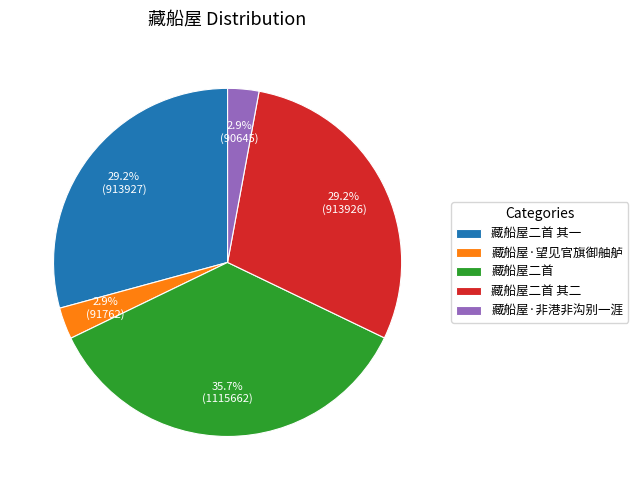

What is the largest slice in the pie chart?

藏船屋二首